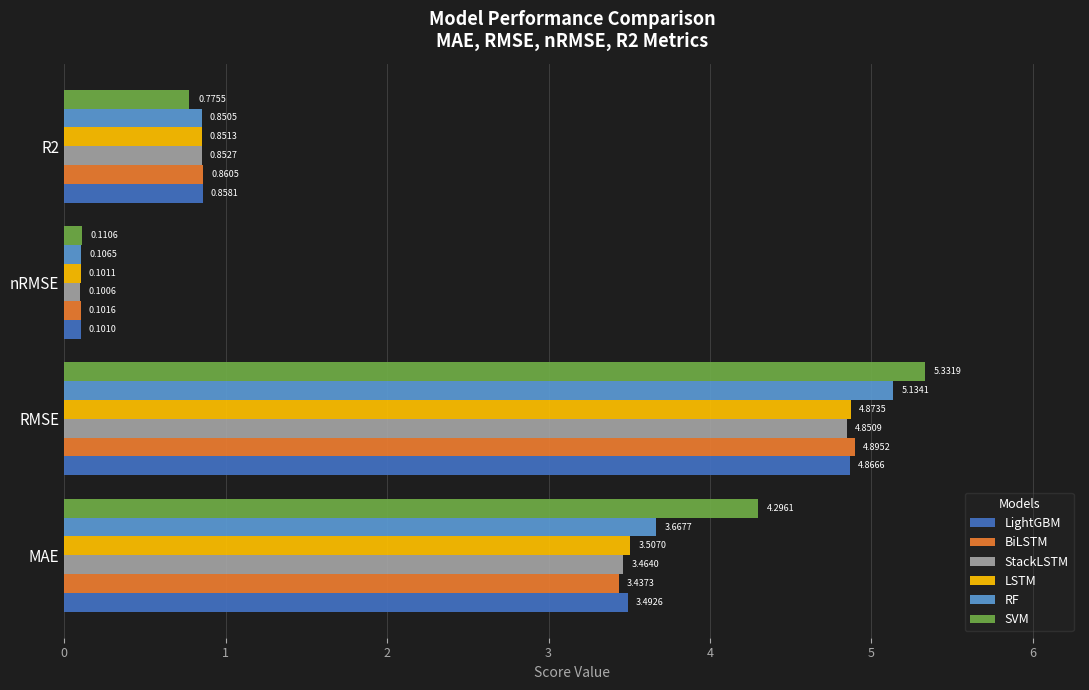

At RMSE, list the series in order from smallest to largest.

StackLSTM, LightGBM, LSTM, BiLSTM, RF, SVM